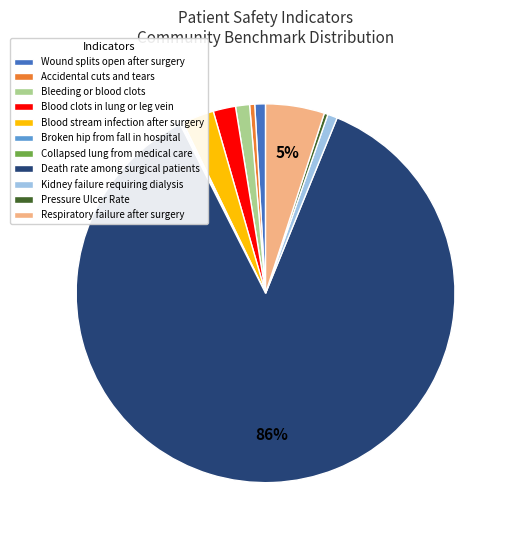

True or false: Accidental cuts and tears accounts for 0% of the total.

True